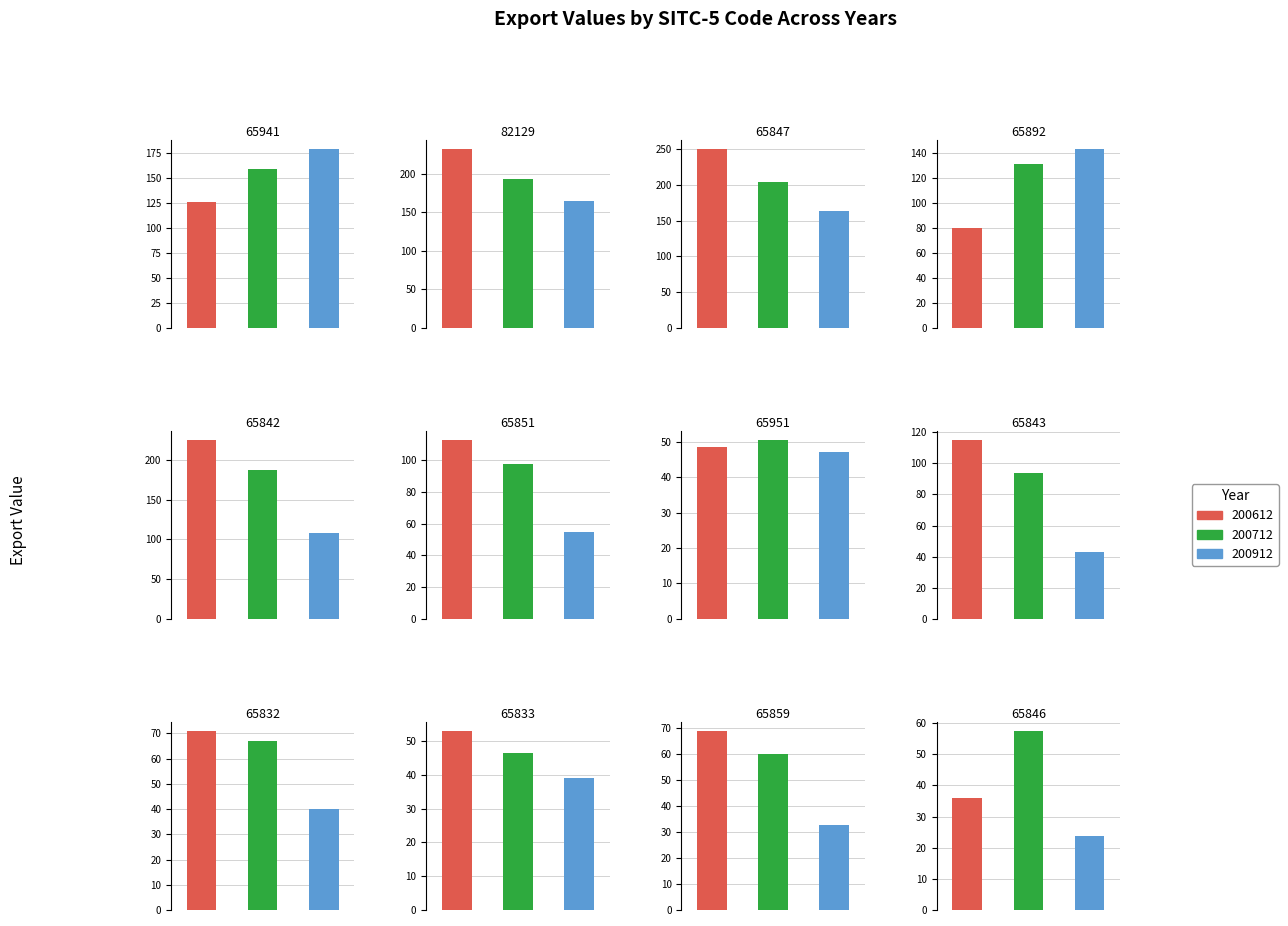

Is it true that 200712 equals 204.1 at 65847?

True